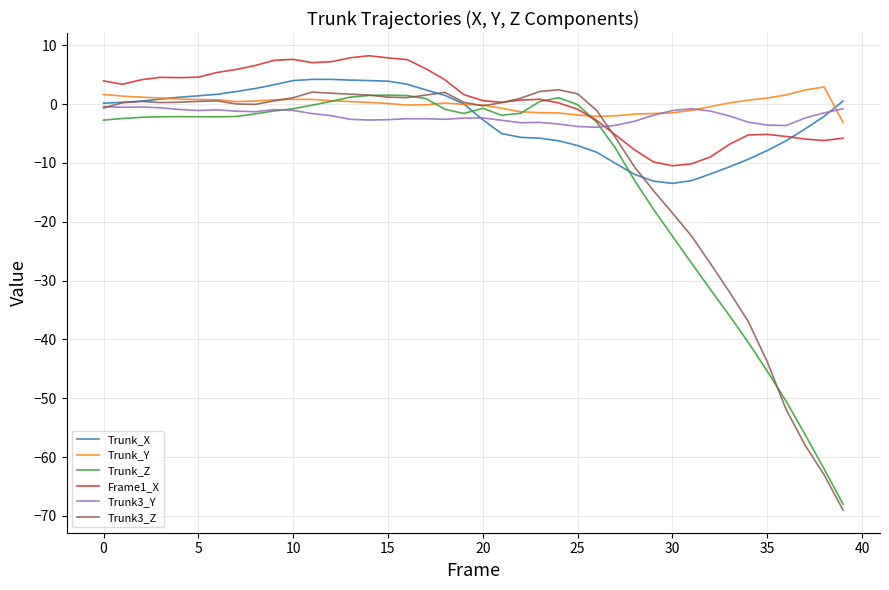

What is the difference between the second highest and second lowest values in the Trunk3_Z series?

65.1